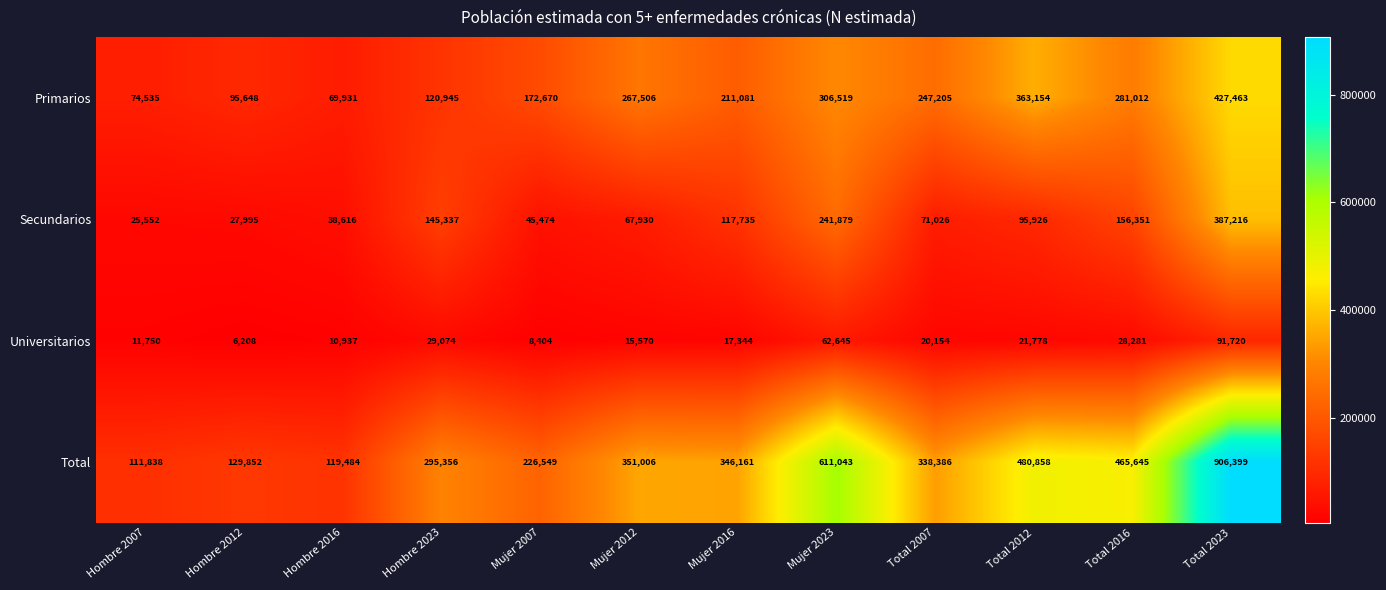

How many categories are shown in the chart?

12